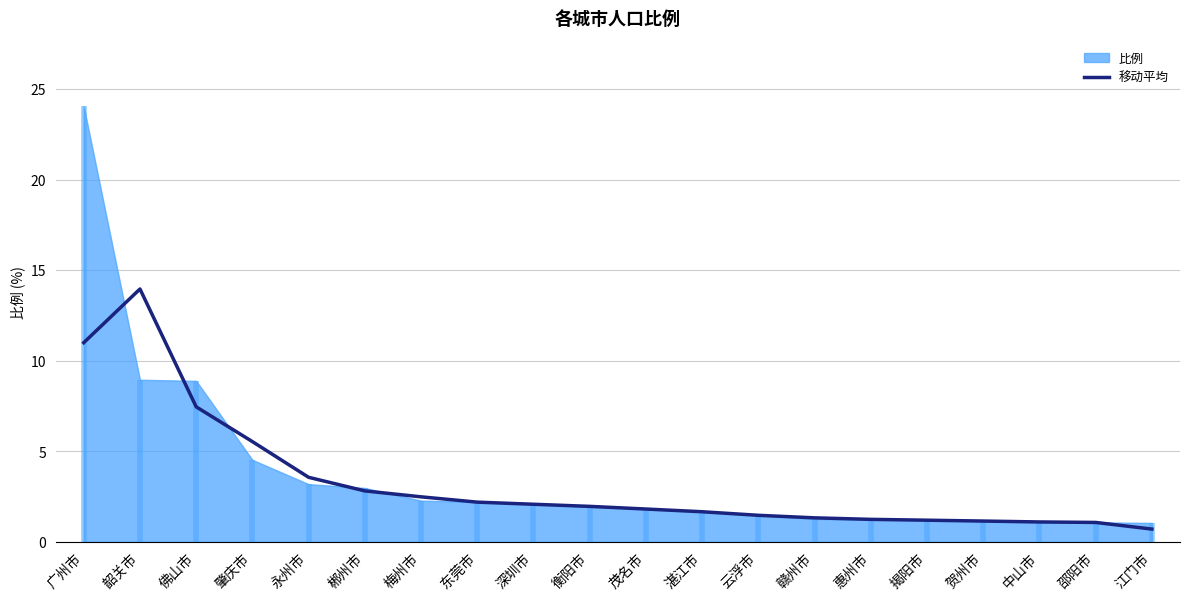

What is the sum of all values?

65.8